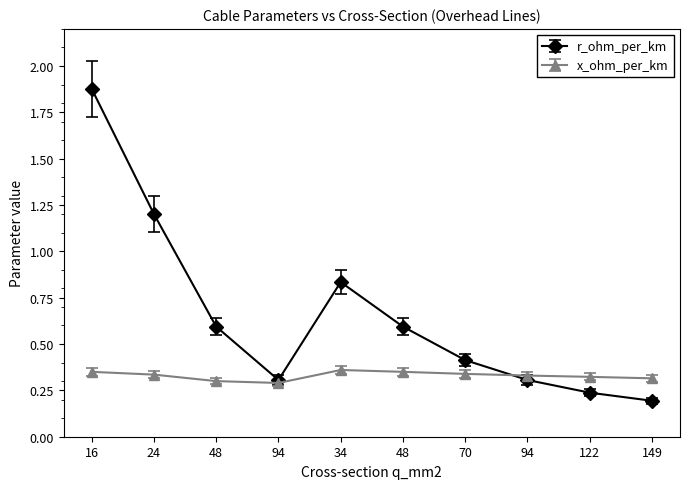

True or false: r_ohm_per_km has more than 1 interior local peaks.

False